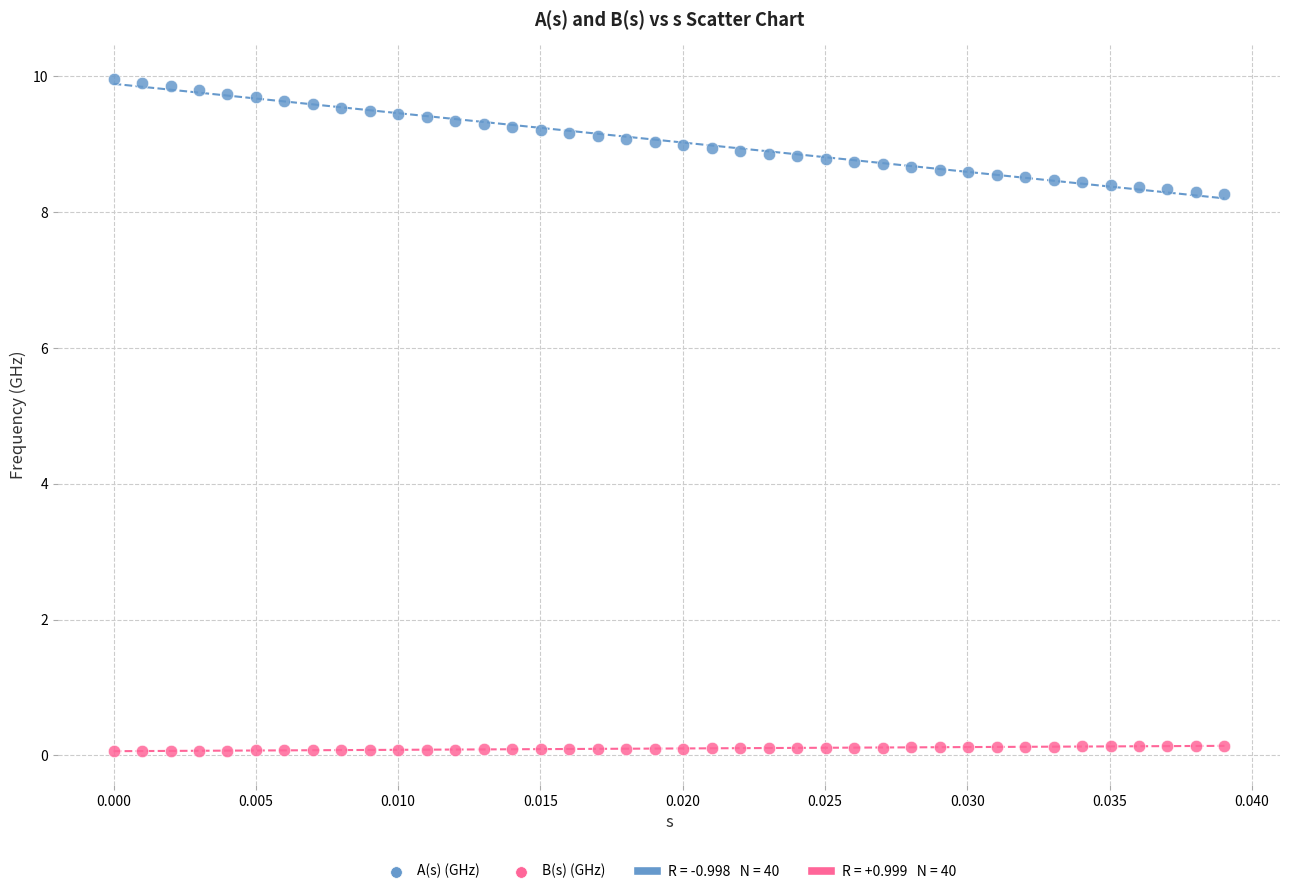

Which series reaches the minimum Y coordinate?

B(s) (GHz)